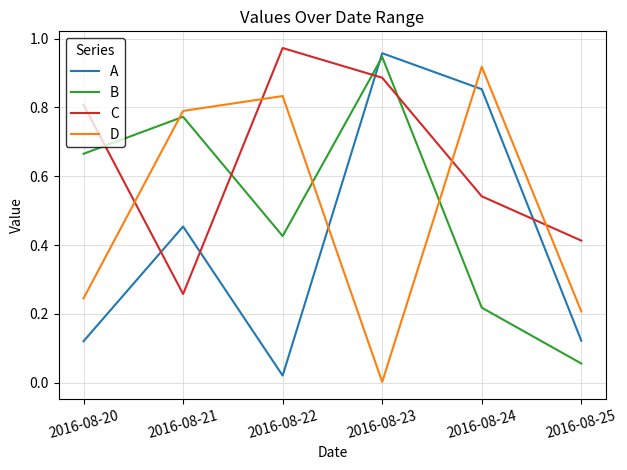

After their last crossing, which series has the higher values: B or C?

C